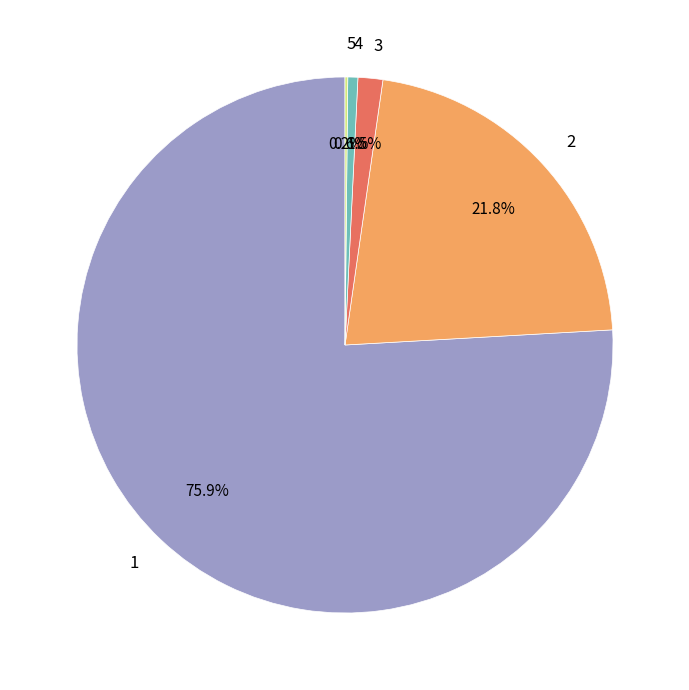

Is the sum of 1 and 2 greater than half?

Yes